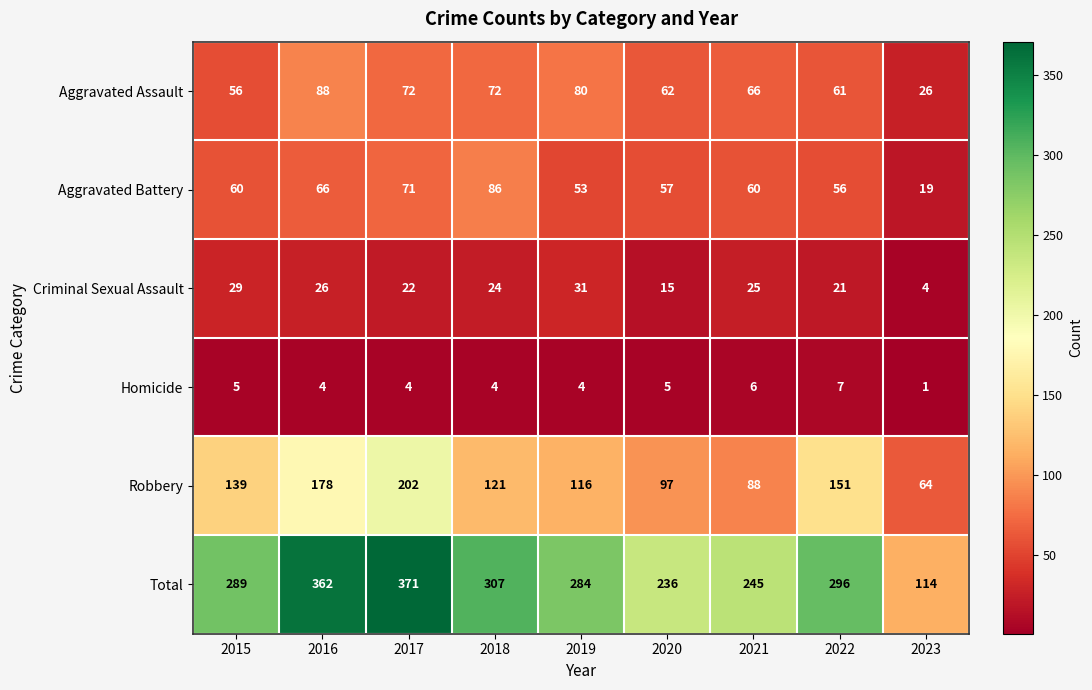

The Homicide series shows 2 at 2019. True or false?

False